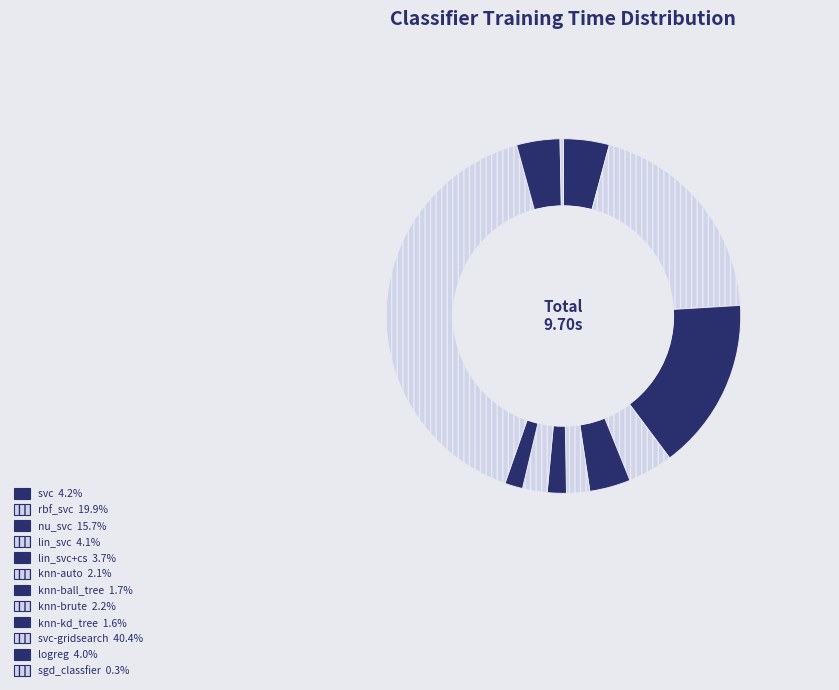

How many segments does this pie chart have?

12